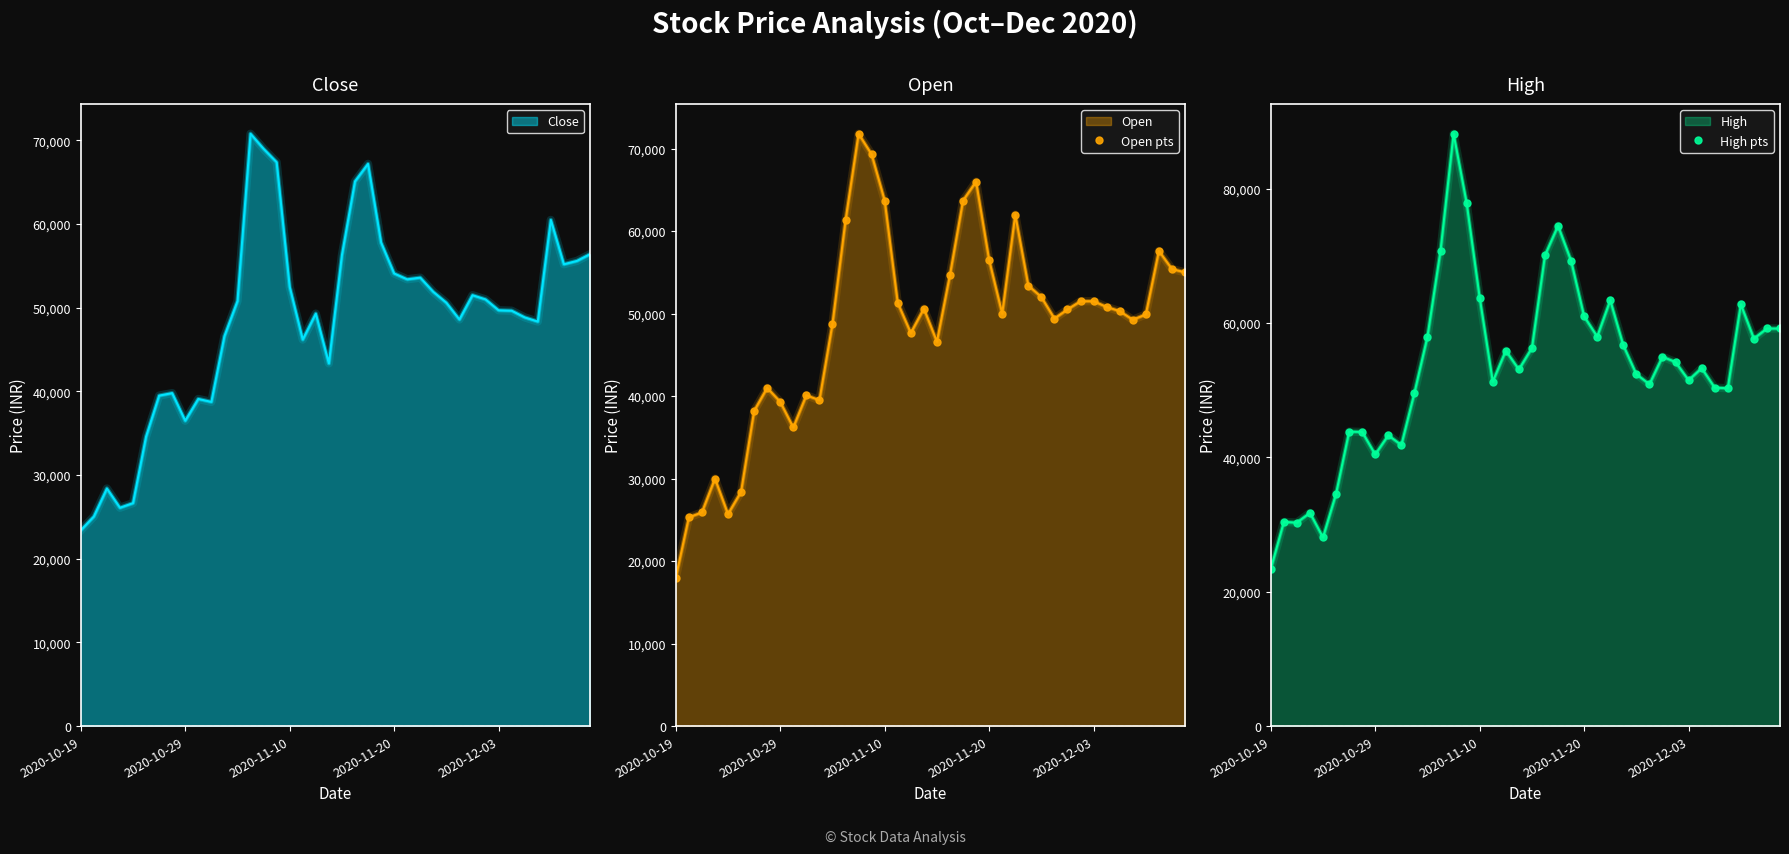

How many interior local peaks does the High pts series have?

11